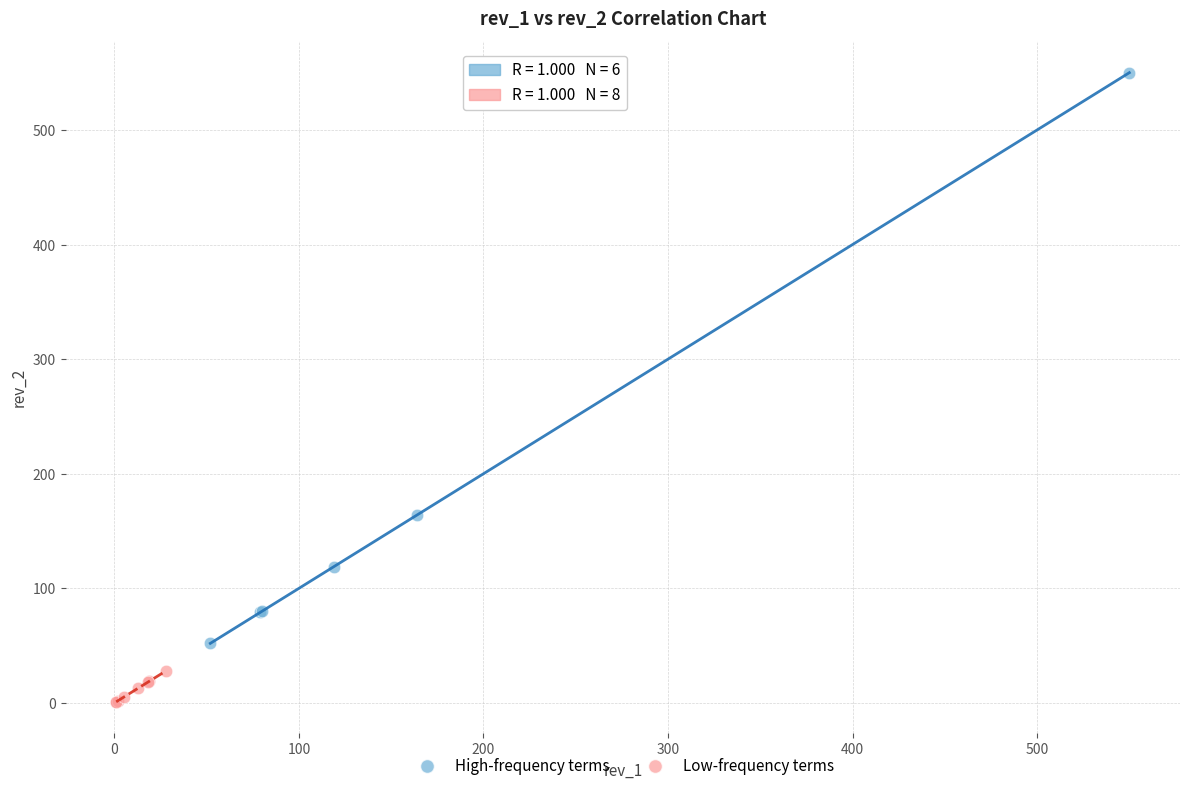

What are all the series names shown in the legend?

High-frequency terms, Low-frequency terms